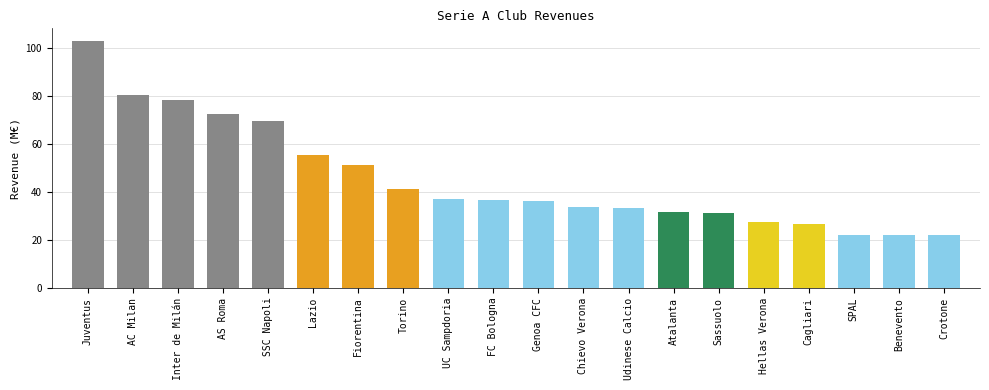

At which label is the value closest to 62?

Lazio